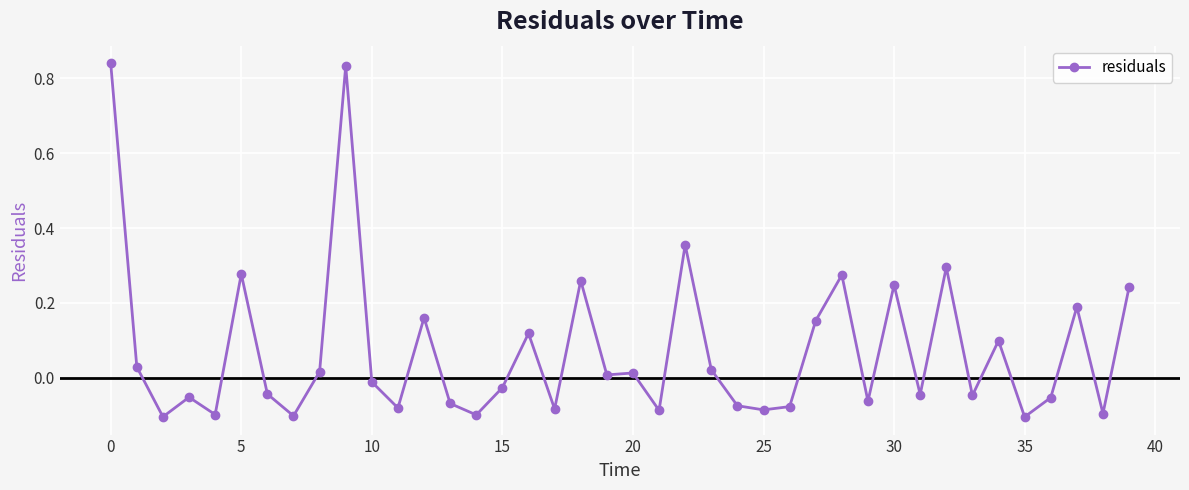

How many negative values are there?

21